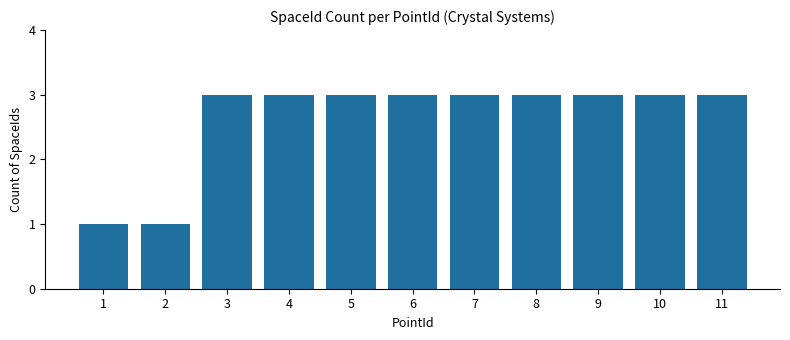

True or false: the data shows 3 at 11.

True